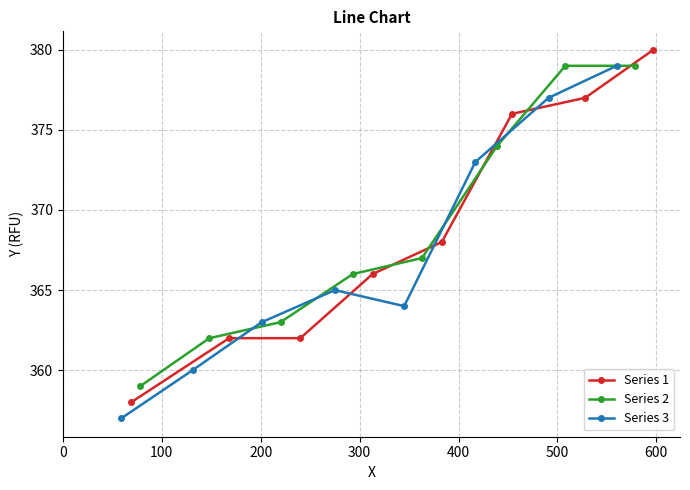

Count the number of categories in the chart.

8